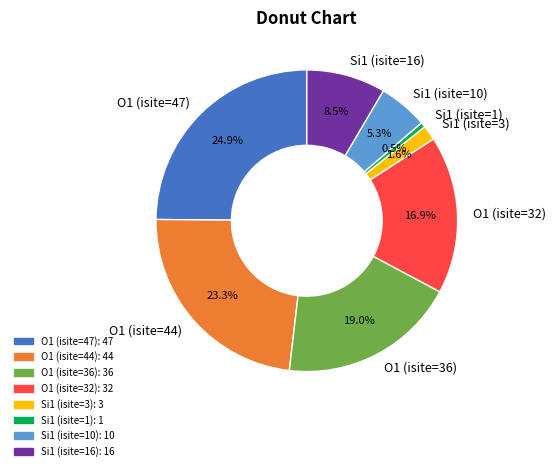

What percentage do O1 (isite=44) and Si1 (isite=3) together represent?

24.9%